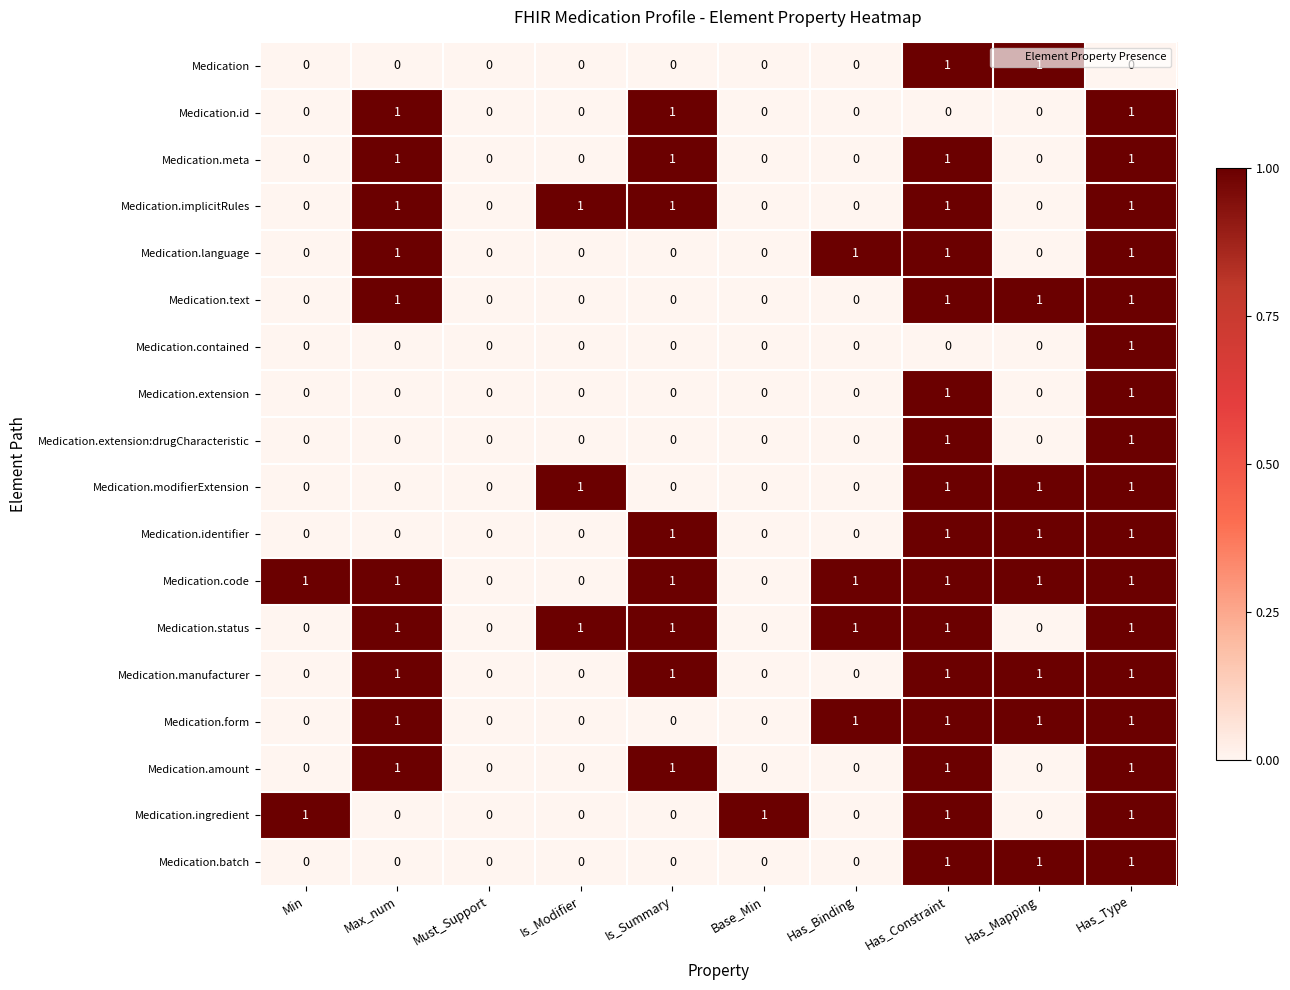

Which series has the largest total across all categories?

Medication.code